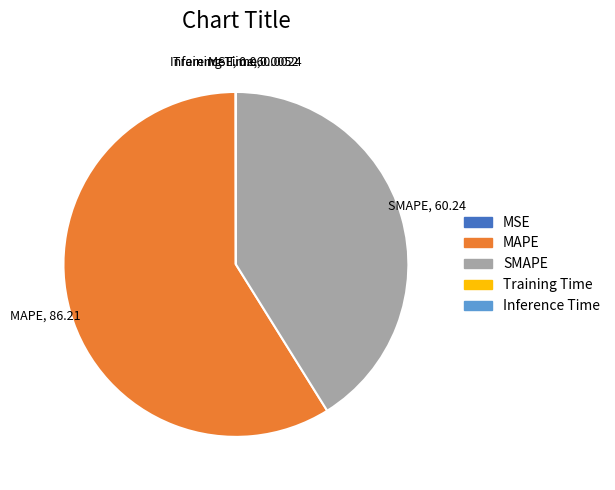

Is the sum of MAPE and SMAPE greater than half?

Yes